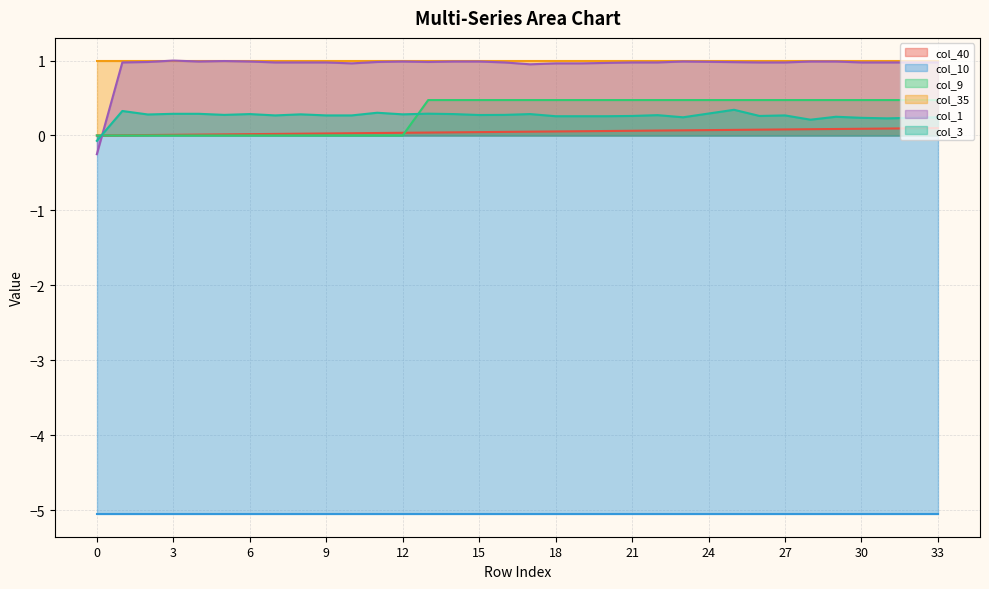

What is the smallest value displayed?

-5.1